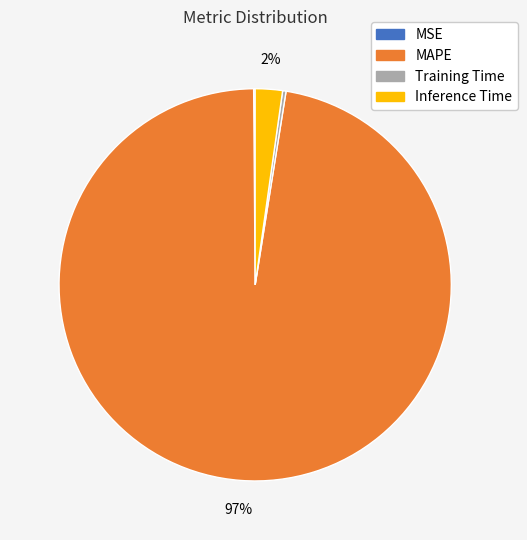

True or false: MAPE accounts for 97% of the total.

True